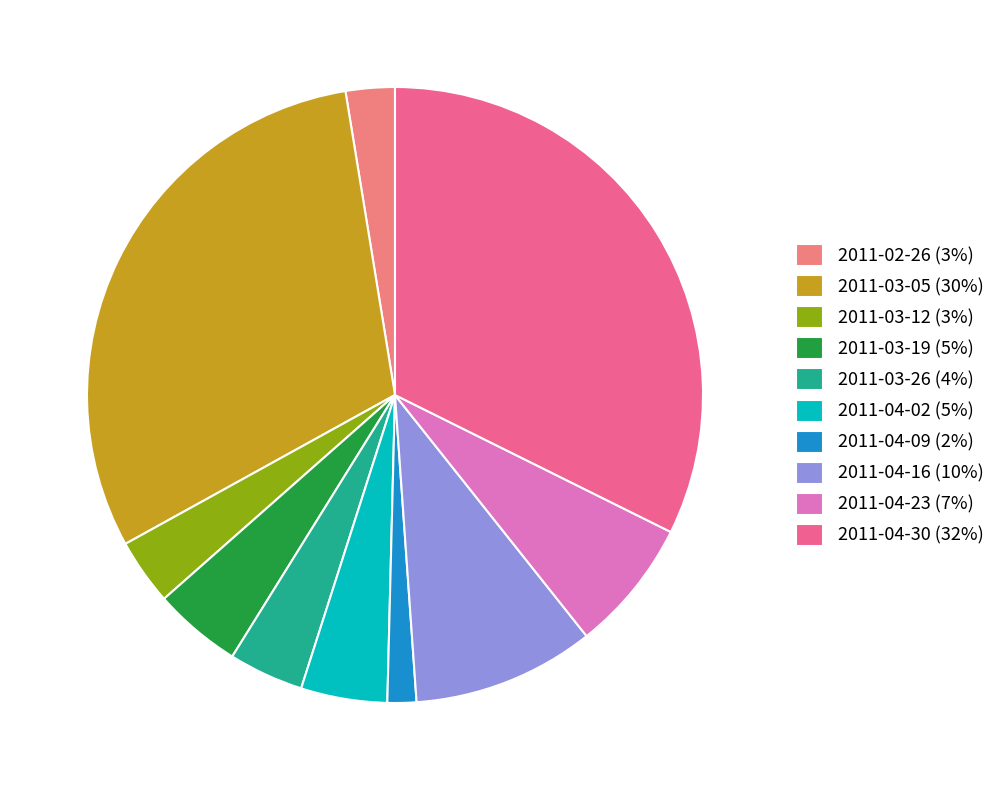

Is there a majority slice in this chart?

No